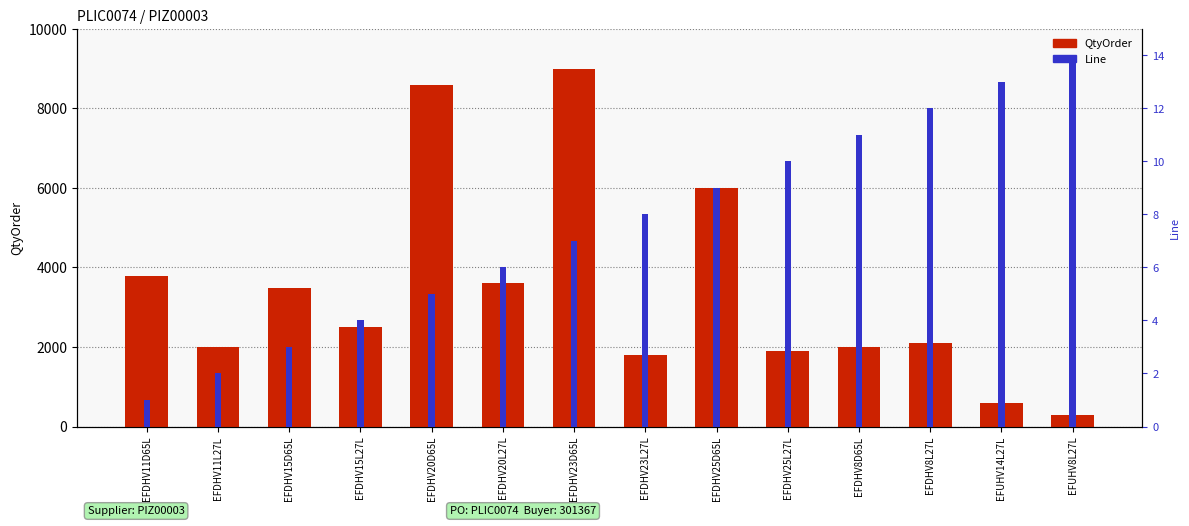

What is the maximum value for QtyOrder?

9000